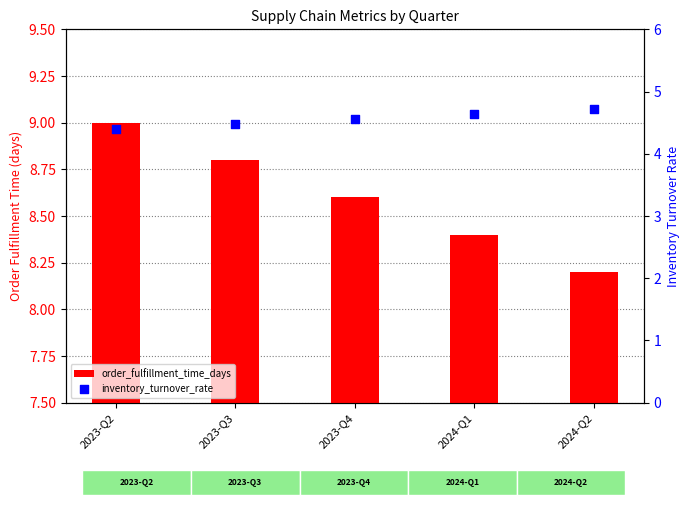

What is the total value across all series at 2023-Q4?

13.2